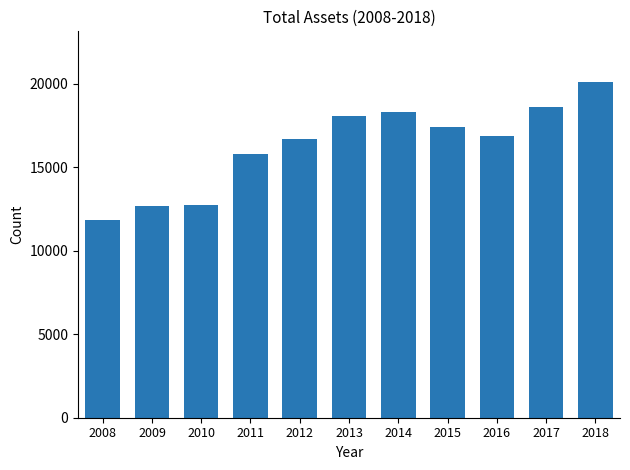

Is it true that the value at 2013 is 27091?

False